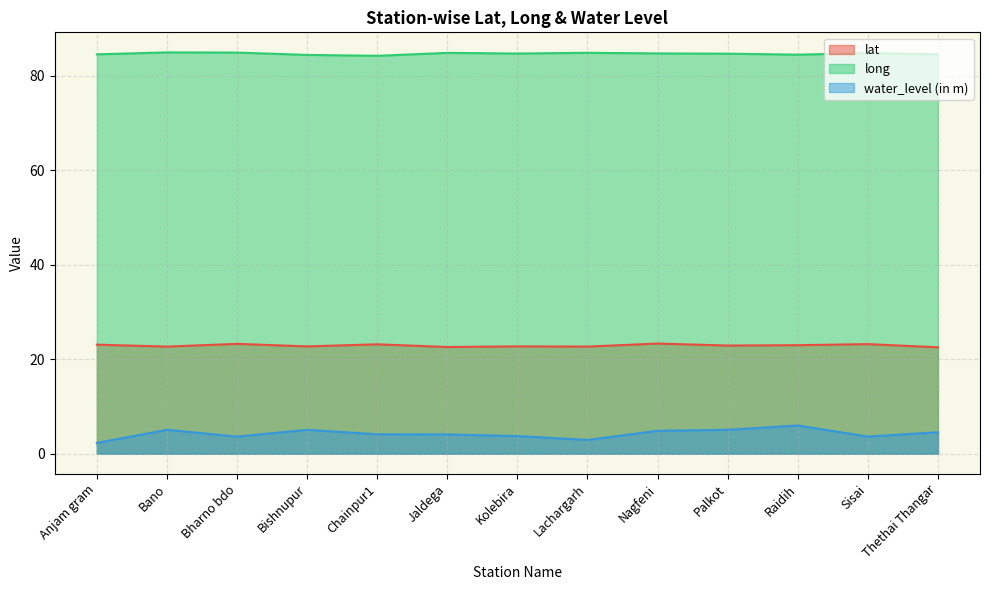

How many lines are shown in the chart?

3